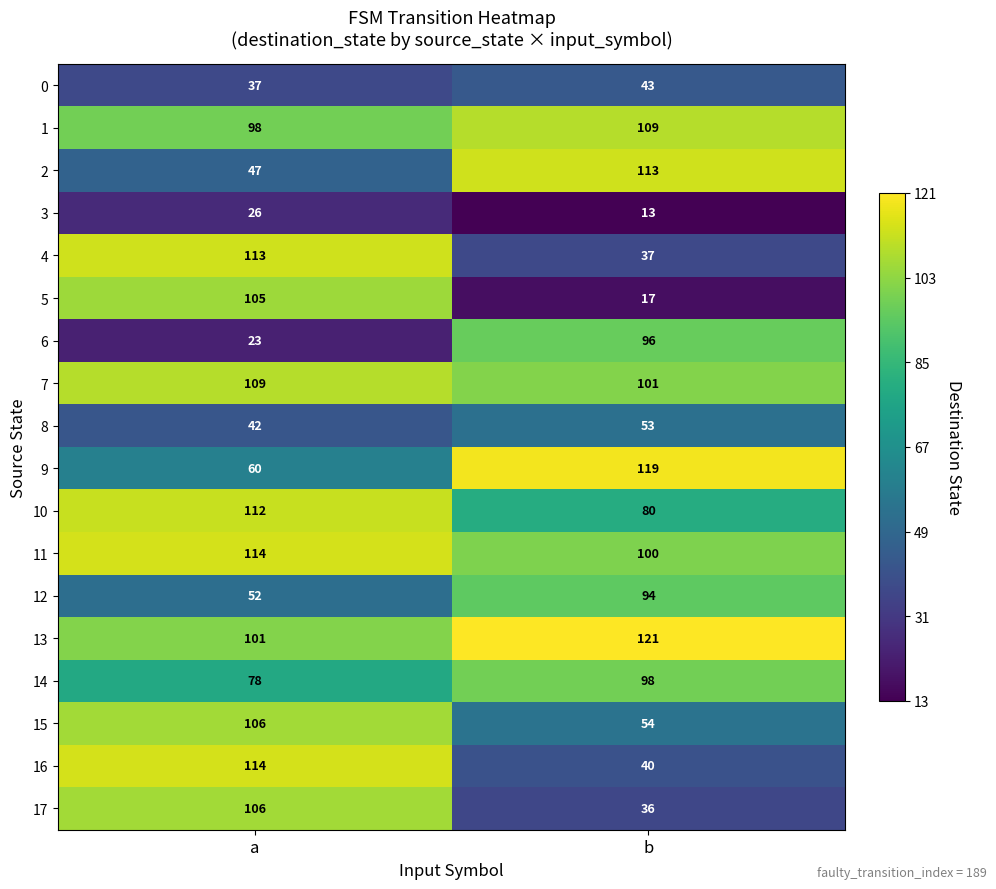

What value does the 16 series have at b, to the nearest 5?

40